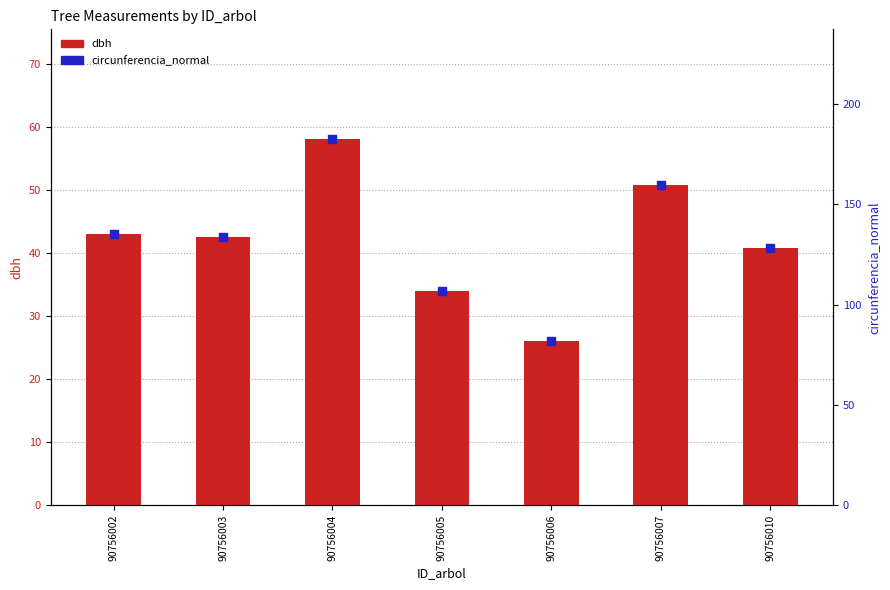

Which series has the largest Y range (max minus min)?

circunferencia_normal